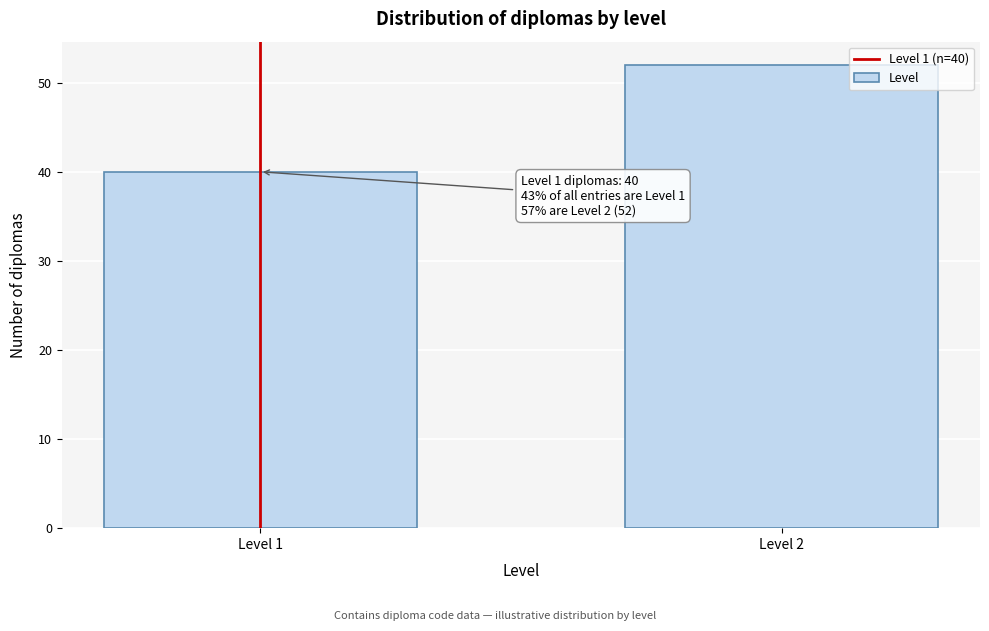

Reading left to right, what are all the values shown in this chart?

Level 1=40	Level 2=52